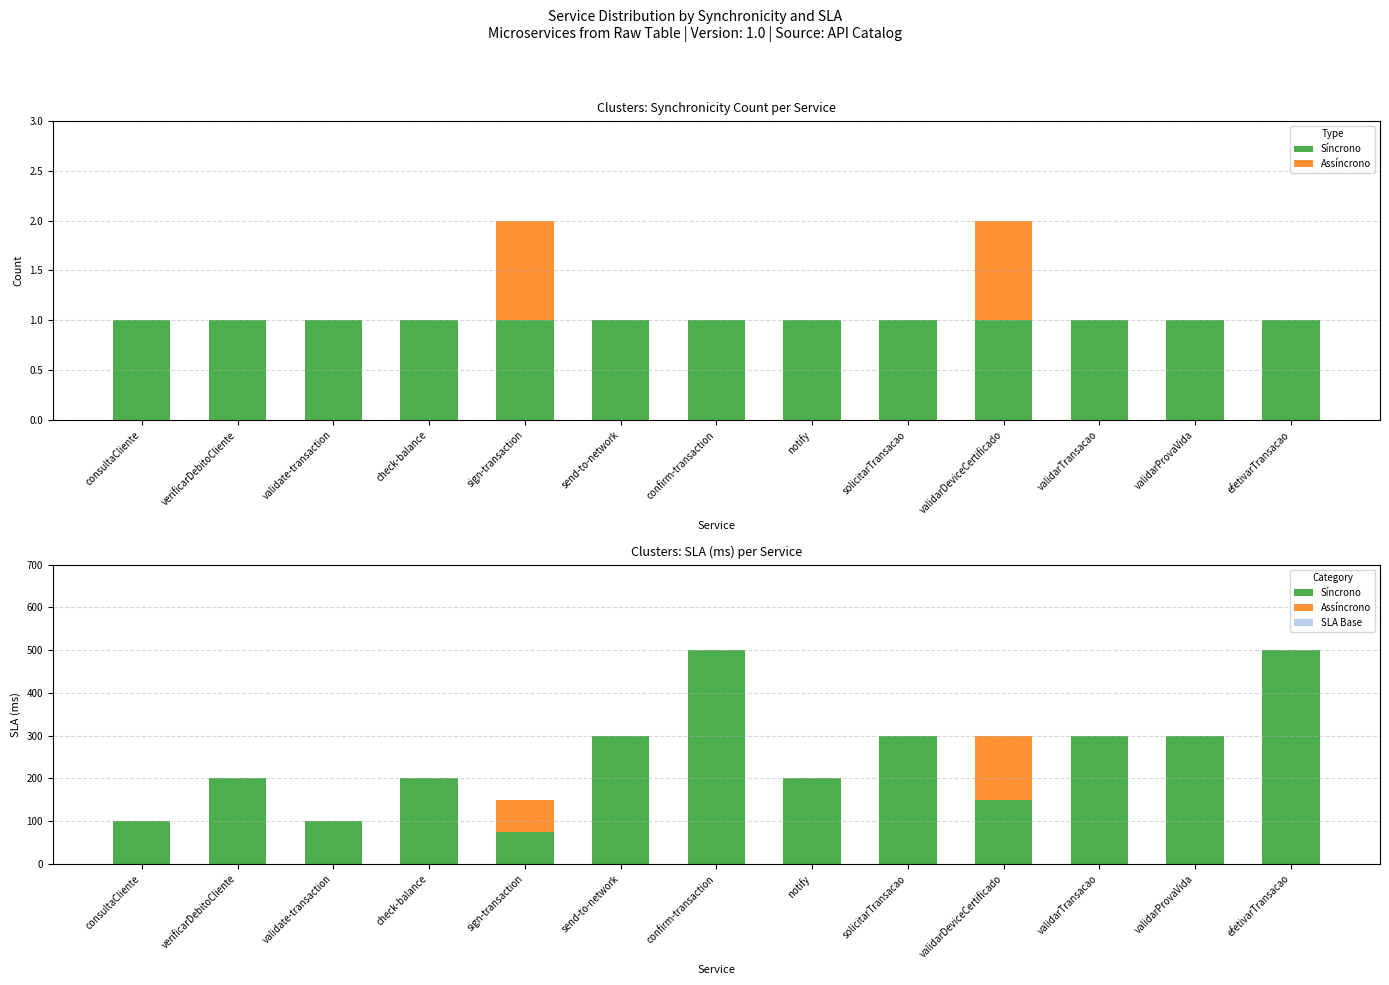

Reading right to left, list all the values displayed in this chart.

Síncrono: 500.0	300.0	300.0	150.0	300.0	200.0	500.0	300.0	75.0	200.0	100.0	200.0	100.0
Assíncrono: 0.0	0.0	0.0	150.0	0.0	0.0	0.0	0.0	75.0	0.0	0.0	0.0	0.0
SLA Base: 0.0	0.0	0.0	0.0	0.0	0.0	0.0	0.0	0.0	0.0	0.0	0.0	0.0